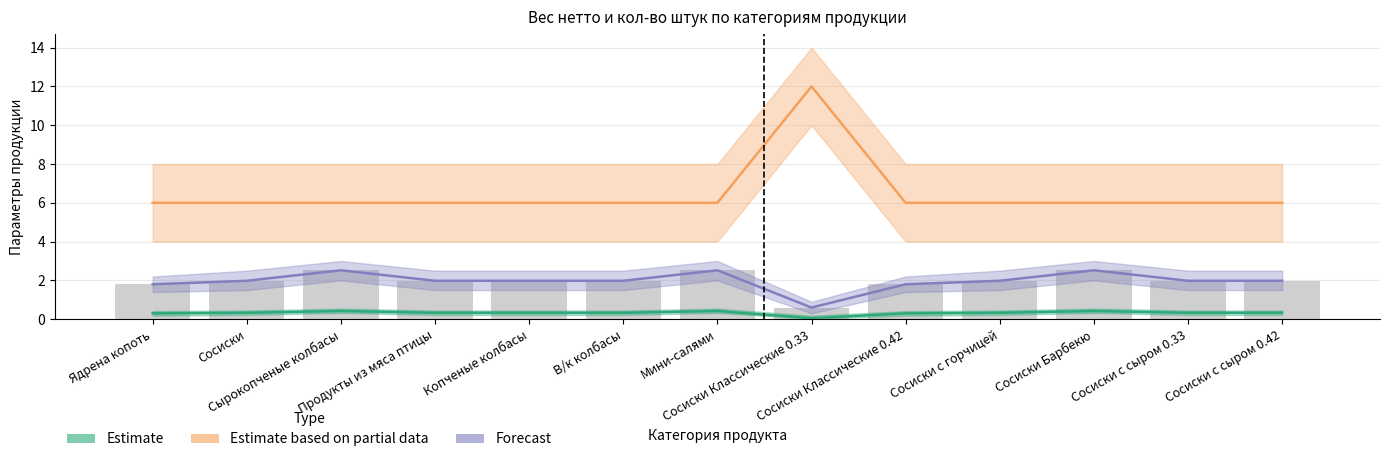

List the series in order of their peak value, lowest first.

Estimate, Forecast, Estimate based on partial data